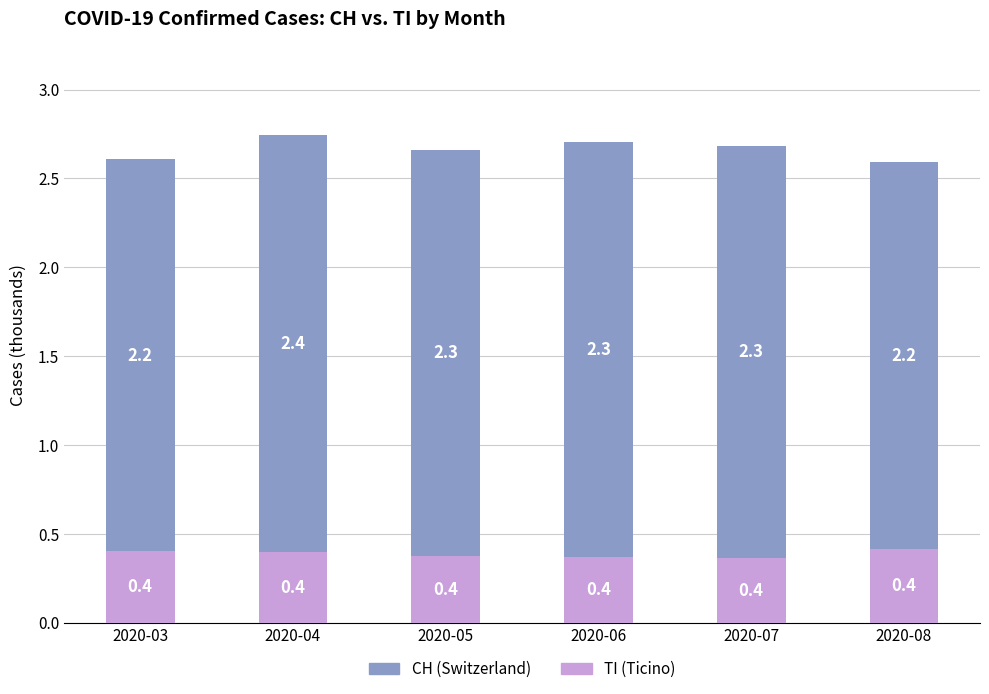

At which category is the sum across all series the highest?

2020-04